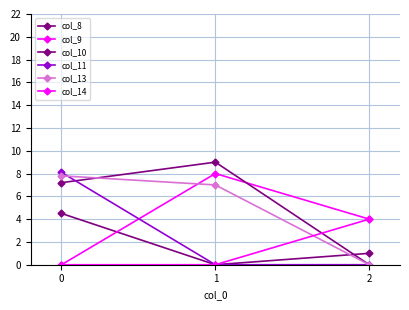

Does the chart have visible grid lines?

Yes